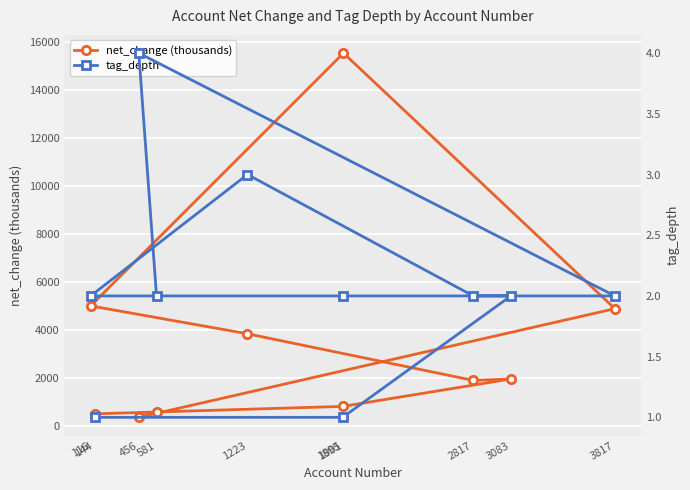

Is the value of tag_depth at 581 greater than the value of net_change (thousands) at 1223?

No